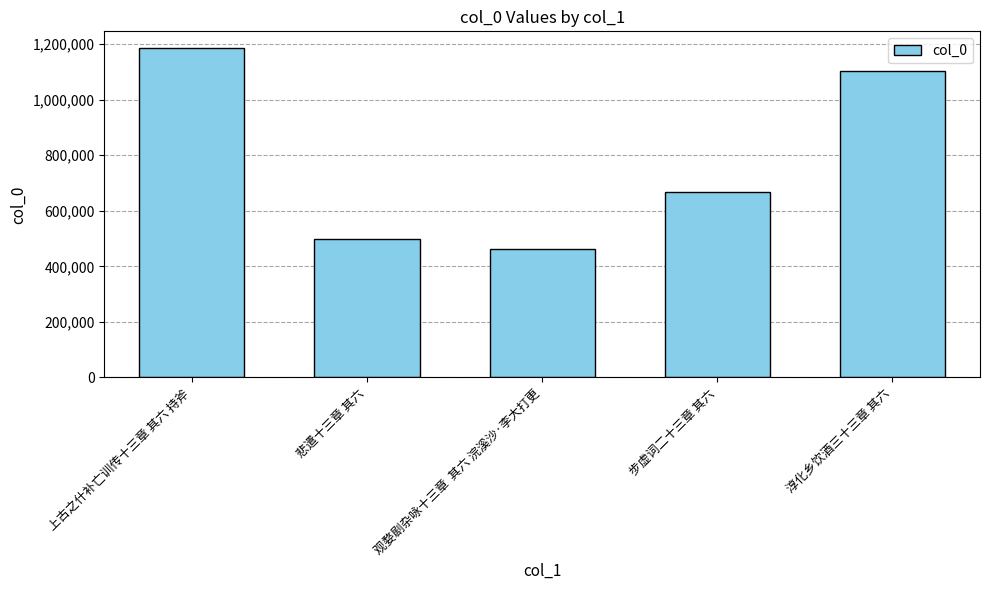

What is the approximate value at 观婺剧杂咏十三章  其六 浣溪沙·李大打更, to the nearest 50?

464100